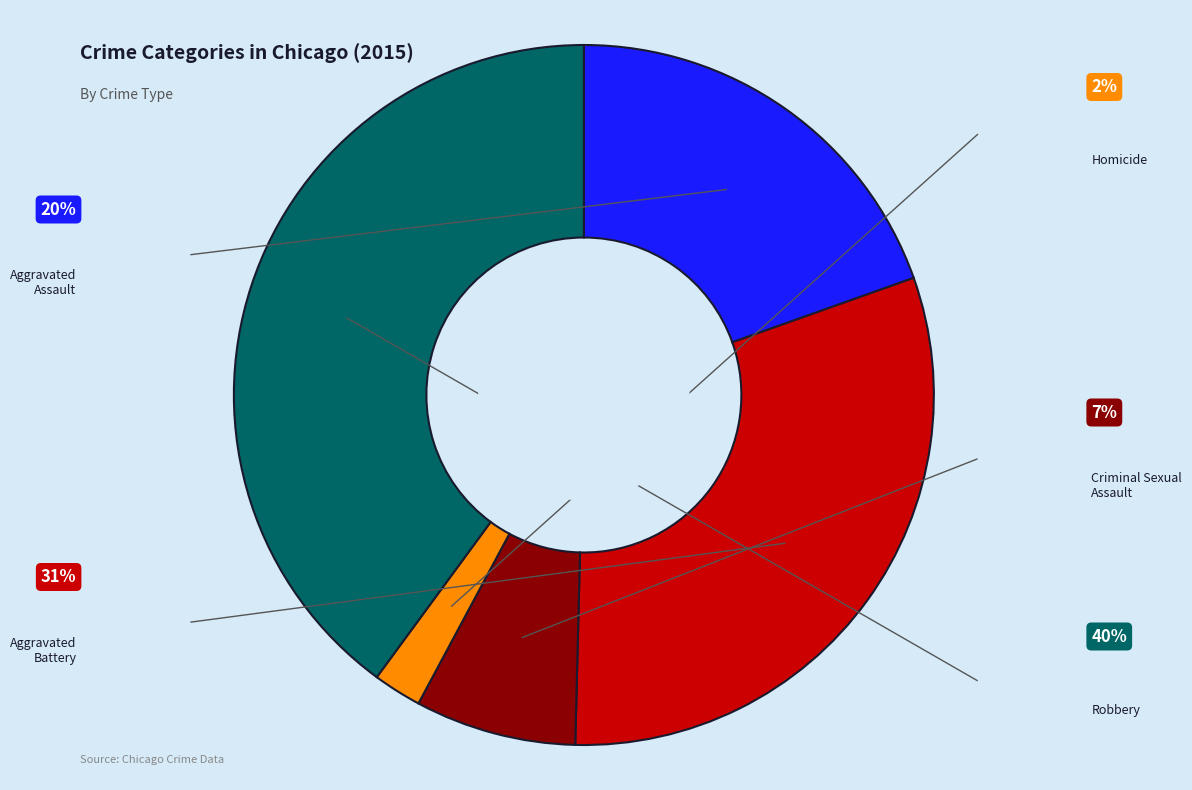

Count the number of slices in the pie.

5